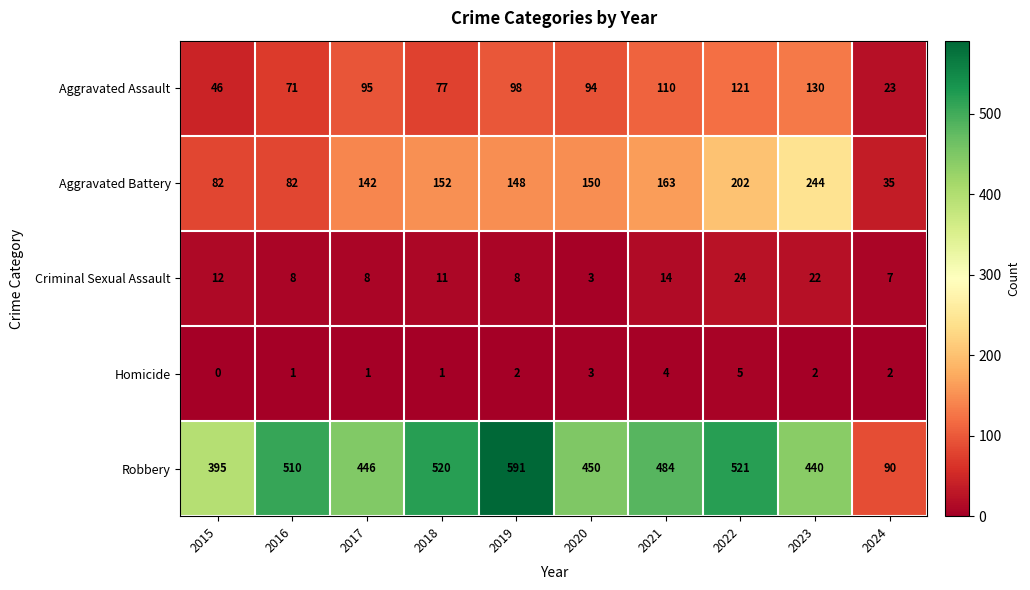

What is the difference between the Robbery values at 2021 and 2017?

38